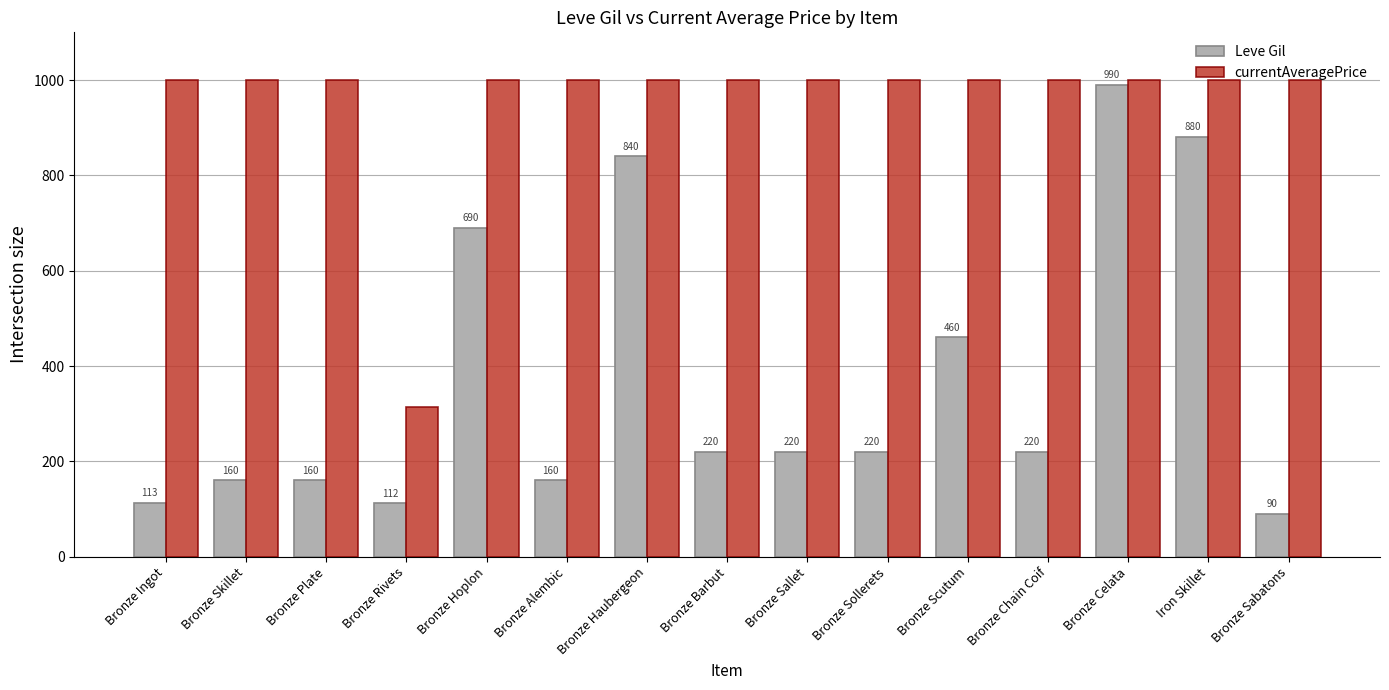

Reading right to left, what are all the values shown in this chart?

Leve Gil: Bronze Sabatons=90	Iron Skillet=880	Bronze Celata=990	Bronze Chain Coif=220	Bronze Scutum=460	Bronze Sollerets=220	Bronze Sallet=220	Bronze Barbut=220	Bronze Haubergeon=840	Bronze Alembic=160	Bronze Hoplon=690	Bronze Rivets=112	Bronze Plate=160	Bronze Skillet=160	Bronze Ingot=113
currentAveragePrice: Bronze Sabatons=1000	Iron Skillet=1000	Bronze Celata=1000	Bronze Chain Coif=1000	Bronze Scutum=1000	Bronze Sollerets=1000	Bronze Sallet=1000	Bronze Barbut=1000	Bronze Haubergeon=1000	Bronze Alembic=1000	Bronze Hoplon=1000	Bronze Rivets=314	Bronze Plate=1000	Bronze Skillet=1000	Bronze Ingot=1000